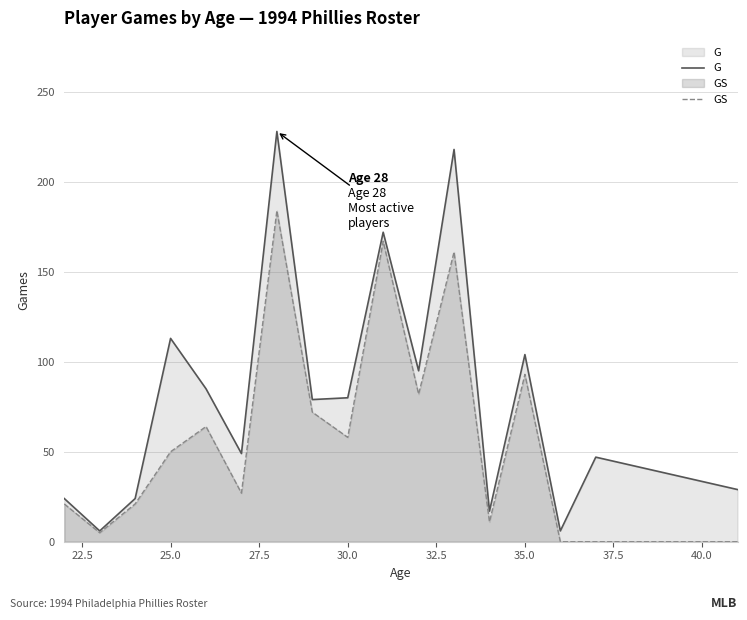

How many lines are shown in the chart?

2